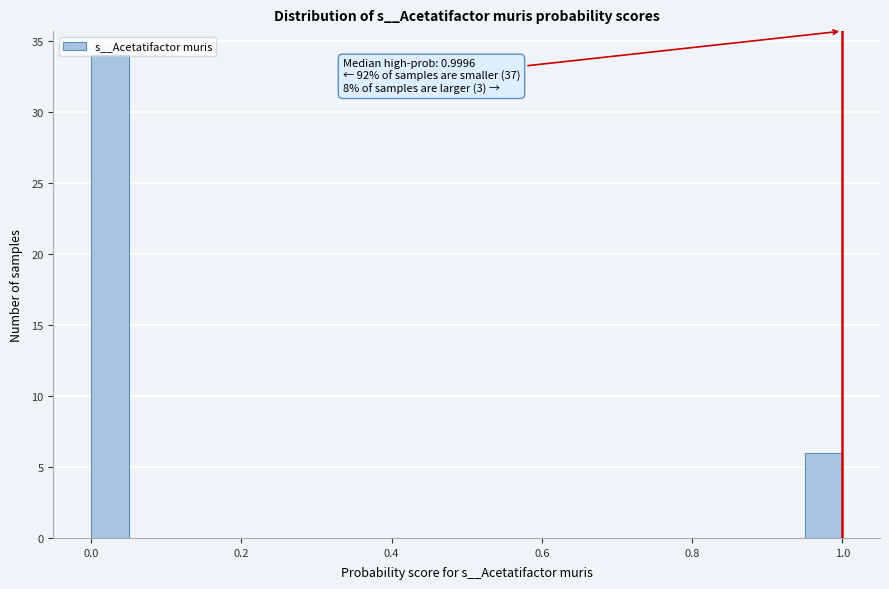

Read against the x-axis, roughly where is the centre of the tallest bar?

0.02